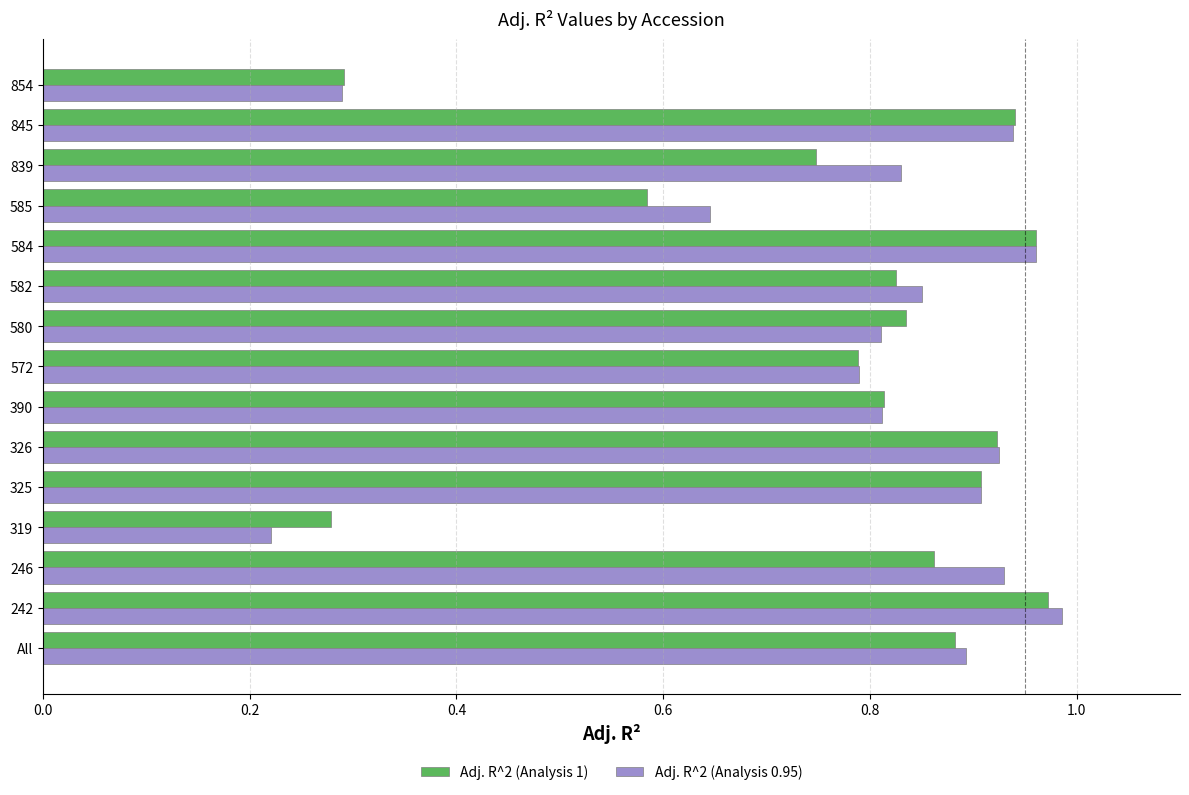

The value of Adj. R^2 (Analysis 1) at 582 is 1.4. True or false?

False